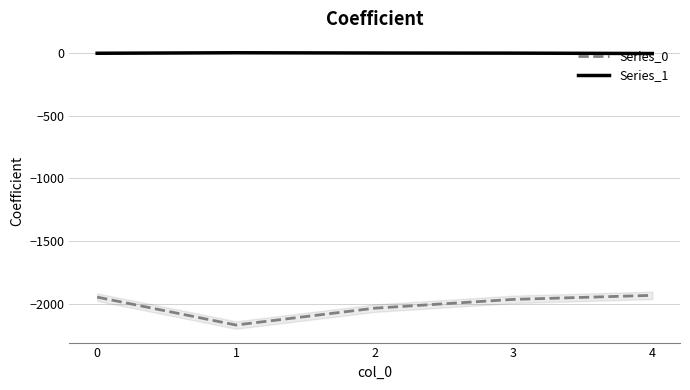

Between 2 and 4, which is larger?

4